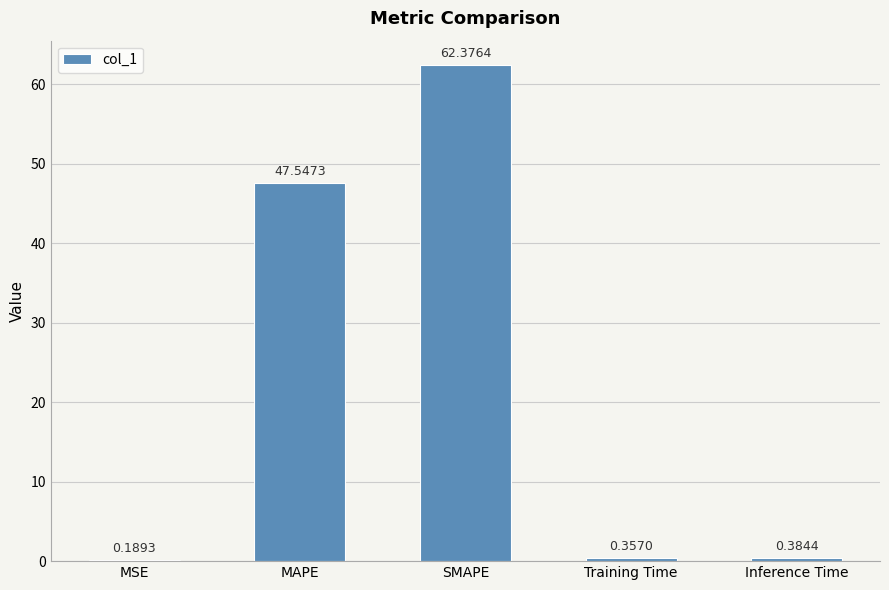

What is the difference between the values at SMAPE and Training Time?

62.0